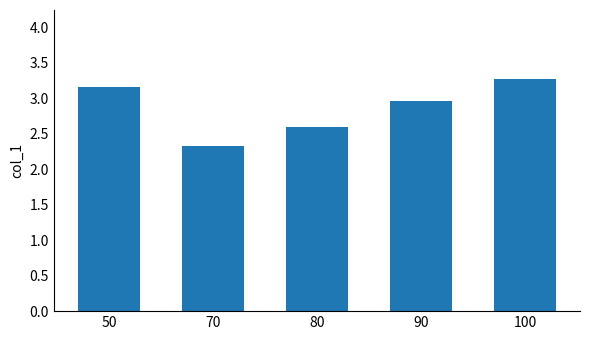

Are the bars horizontal?

No